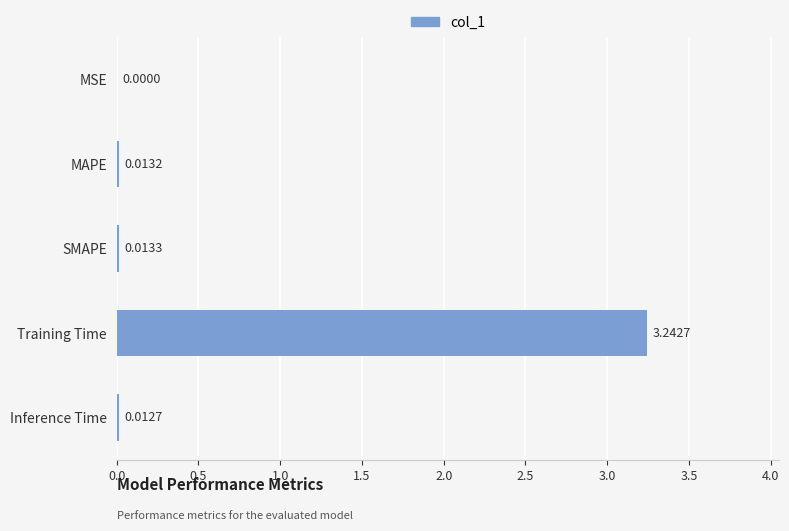

At which label is the value closest to 1?

SMAPE